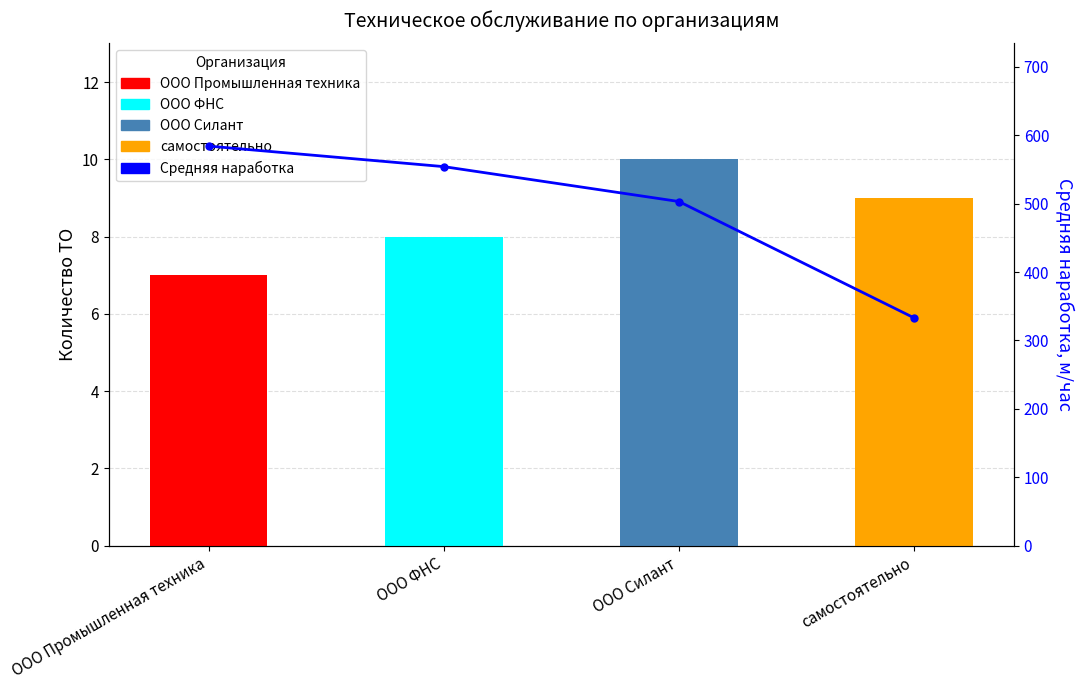

Is it true that the value at ООО Силант is 503?

True